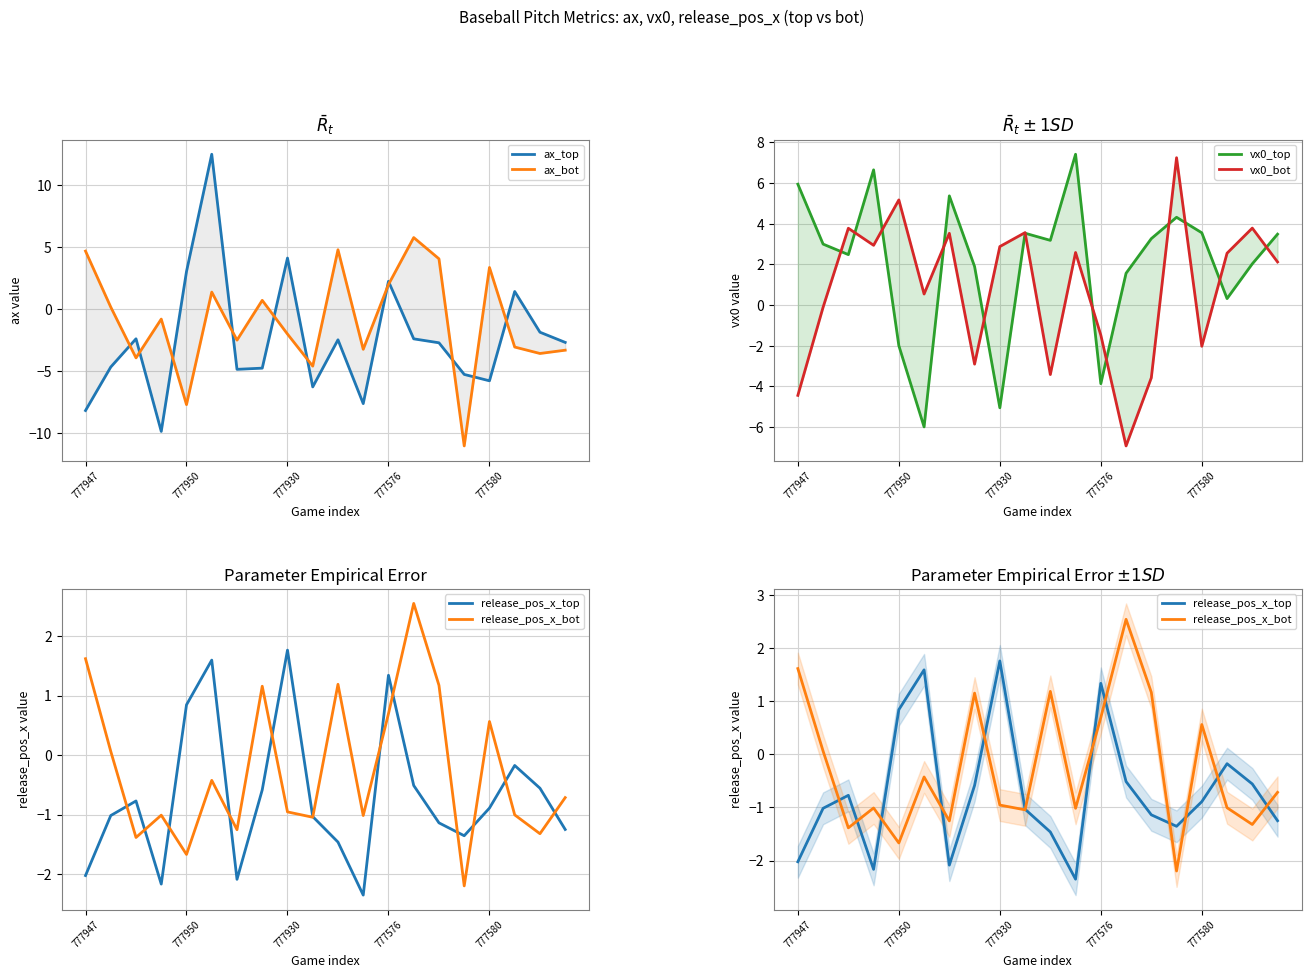

The value of release_pos_x_top at 777580 is -0.9. True or false?

True